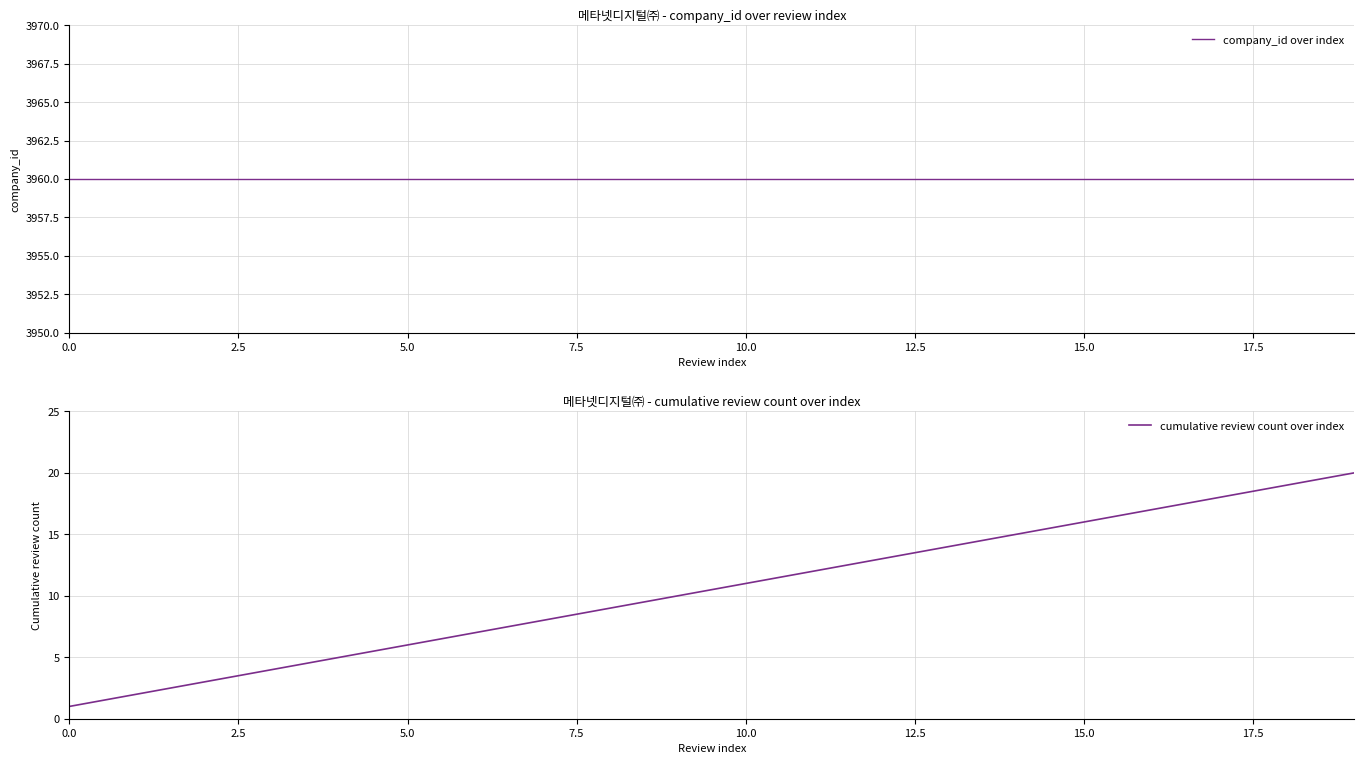

Reading right to left, extract all data points from this chart.

company_id over index: 3960	3960	3960	3960	3960	3960	3960	3960	3960	3960	3960	3960	3960	3960	3960	3960	3960	3960	3960	3960
cumulative review count over index: 20	19	18	17	16	15	14	13	12	11	10	9	8	7	6	5	4	3	2	1